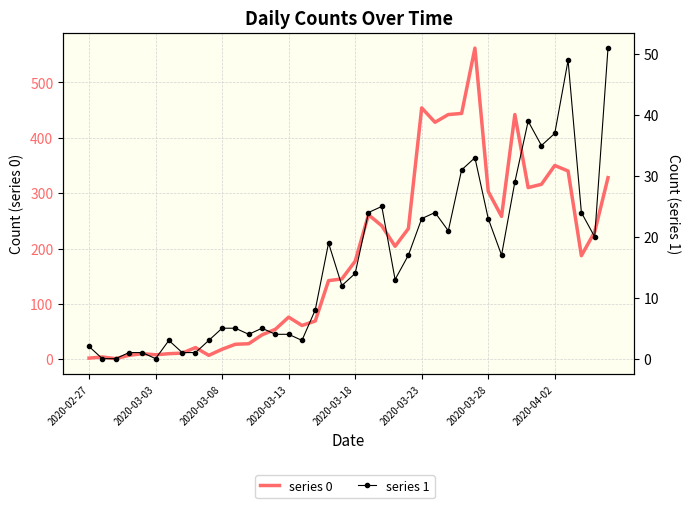

Rank the series by their average value, from highest to lowest.

series 0, series 1